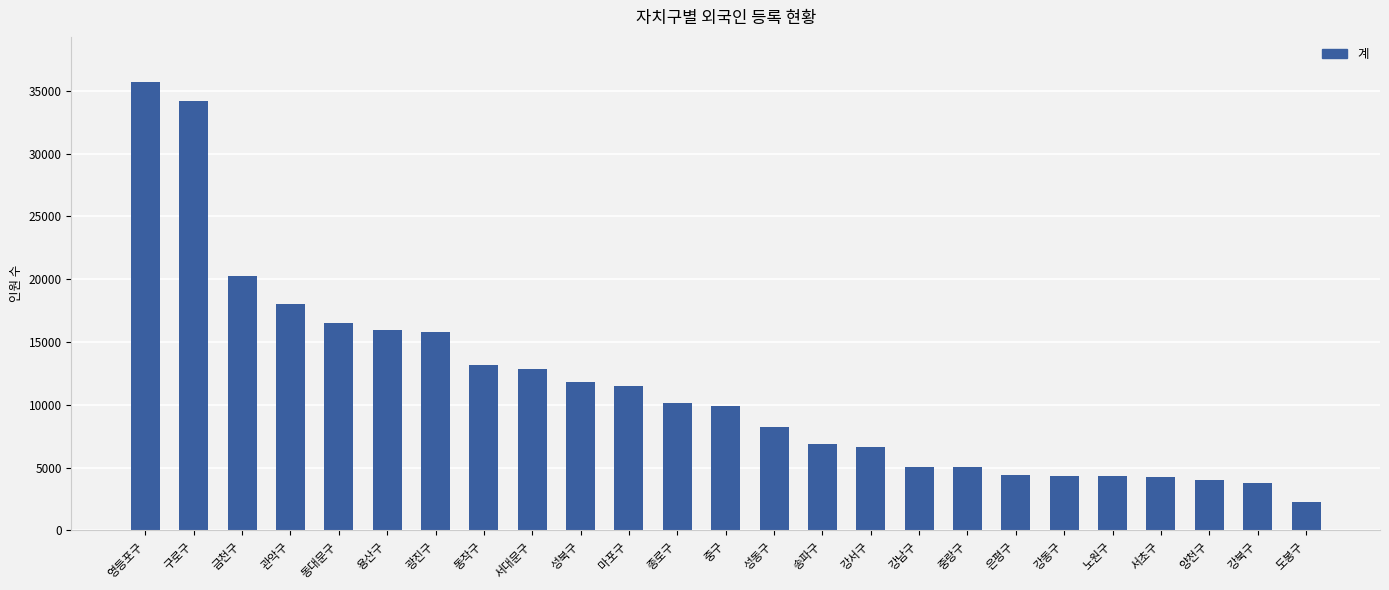

Between 광진구 and 중구, which is larger?

광진구